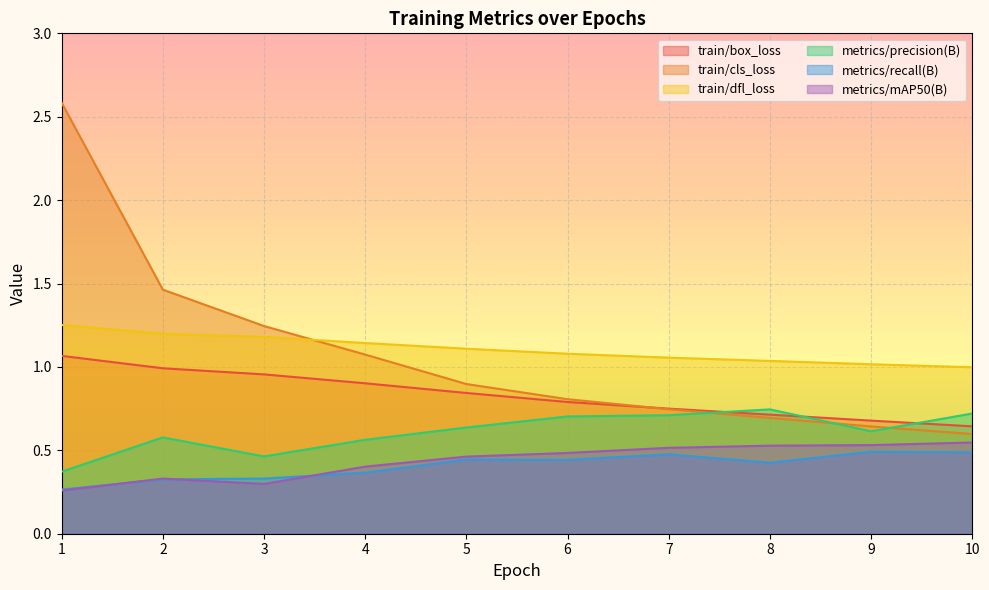

What is the sum of the train/cls_loss values at 1 and 8?

3.3